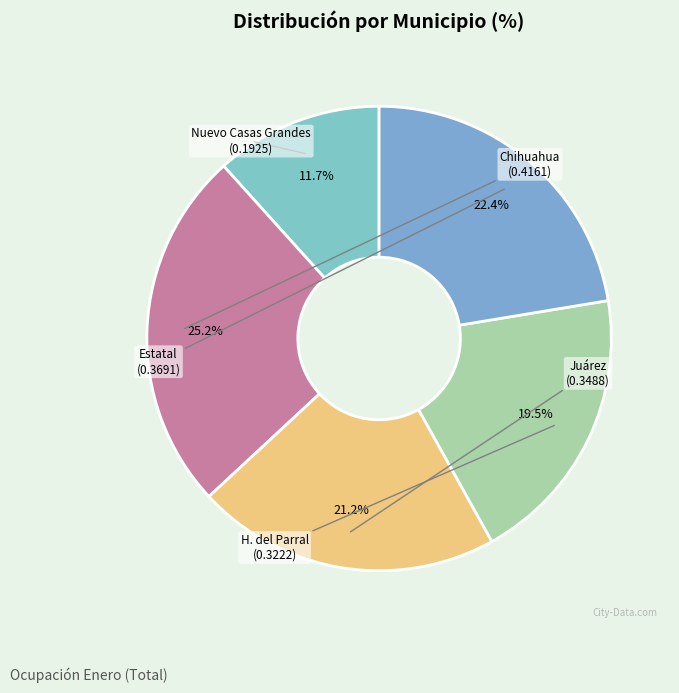

To the nearest percent, what is the difference between the Chihuahua and Juárez slice percentages?

4%